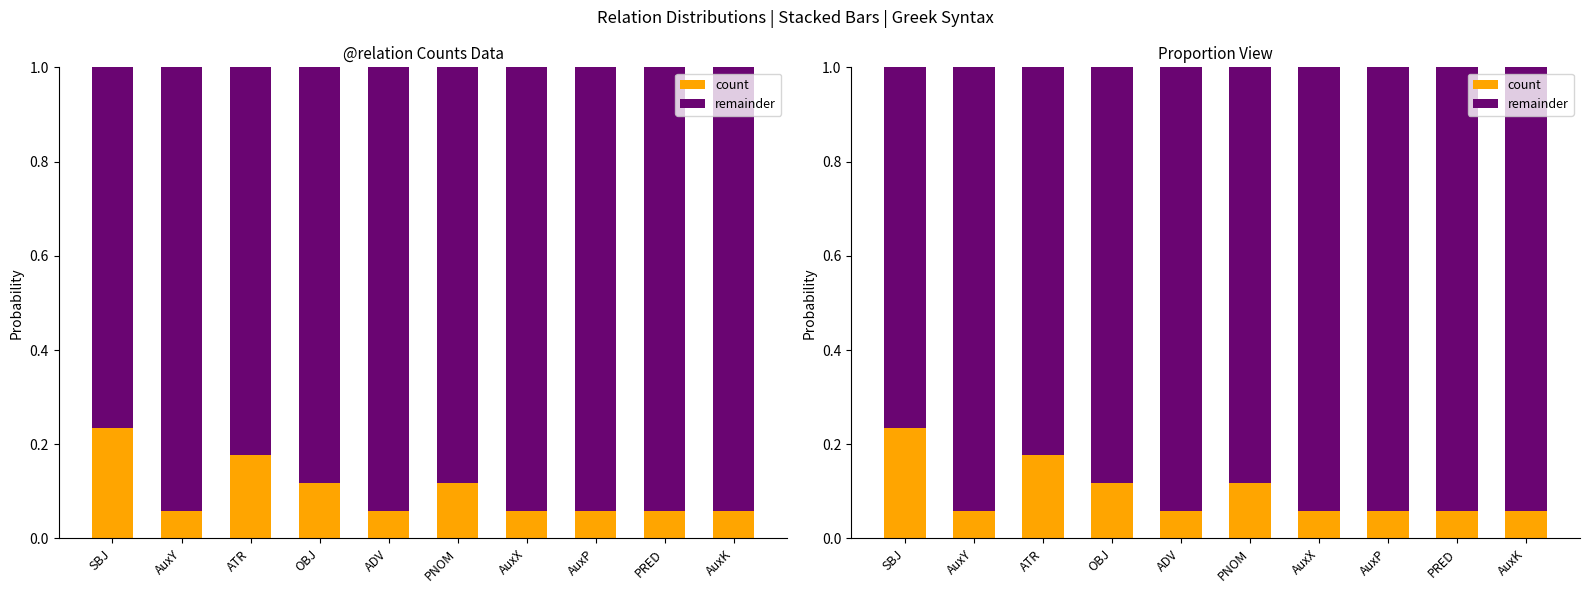

What is the difference between the second highest and minimum values in the count series?

0.1